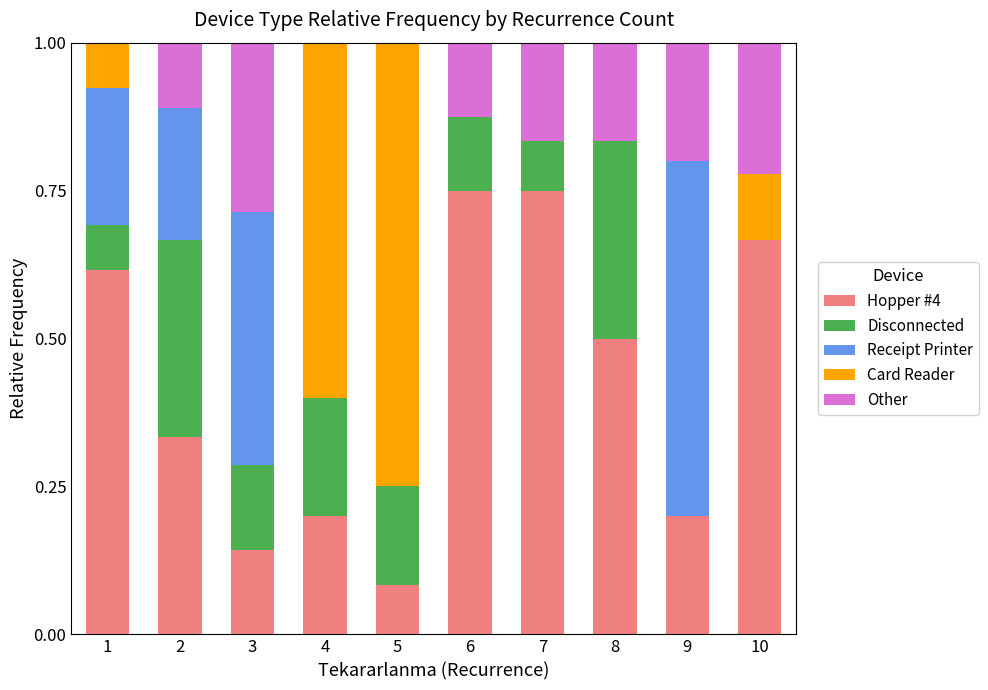

Is it true that Hopper #4 equals 0.3 at 9?

False